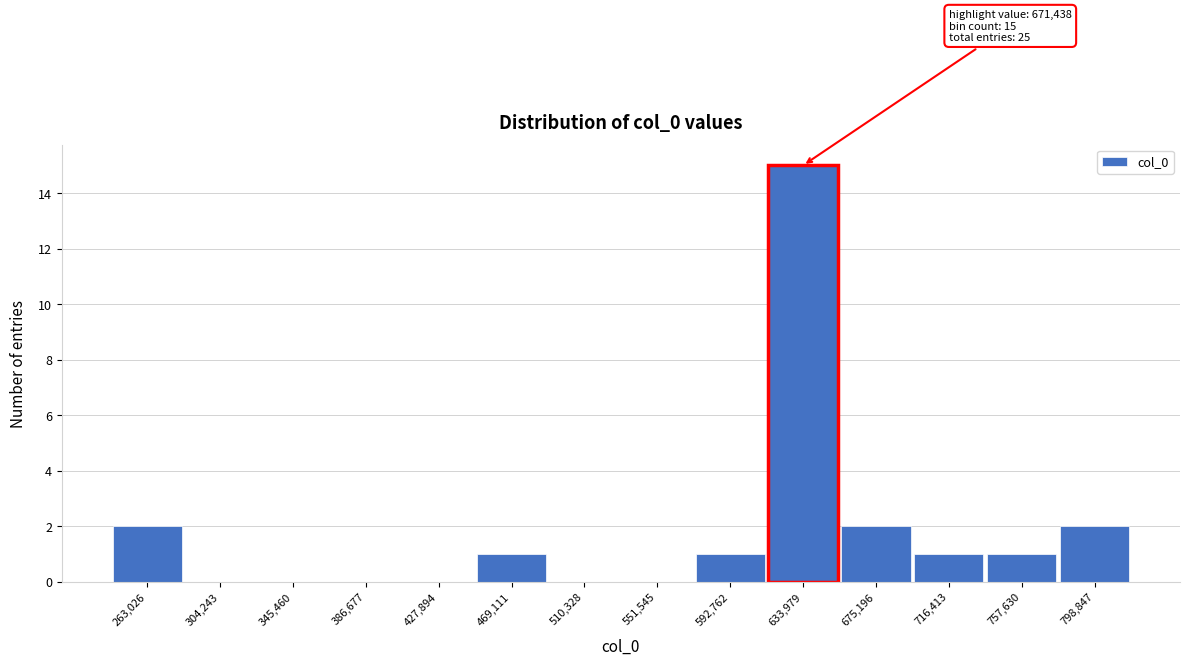

Reading left to right, transcribe all the data shown in this chart.

263,026=2	304,243=0	345,460=0	386,677=0	427,894=0	469,111=1	510,328=0	551,545=0	592,762=1	633,979=15	675,196=2	716,413=1	757,630=1	798,847=2